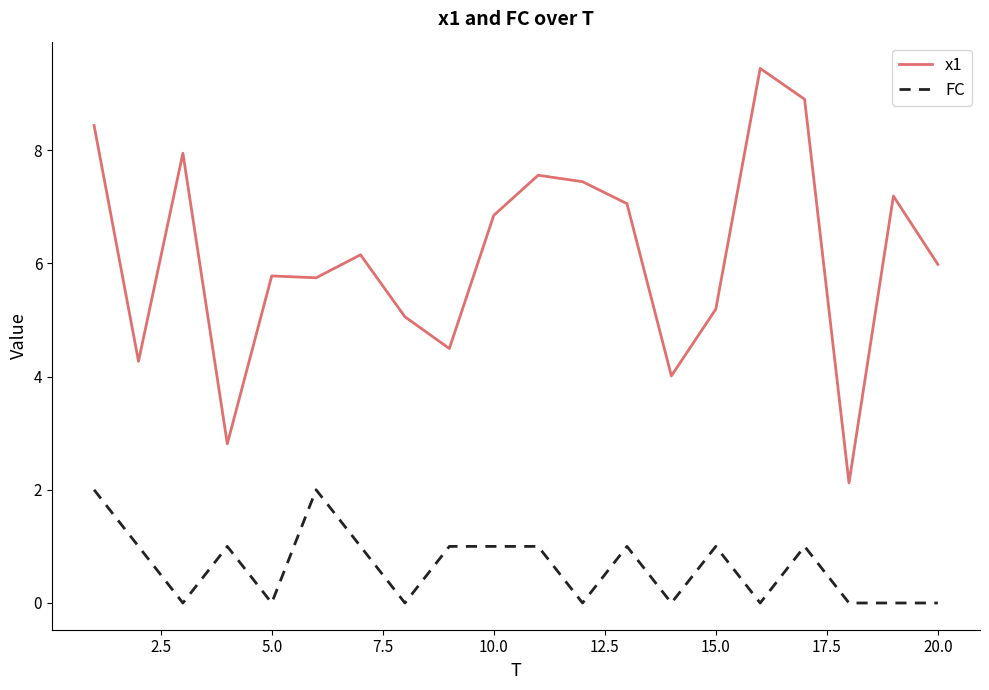

Does the chart have visible grid lines?

No